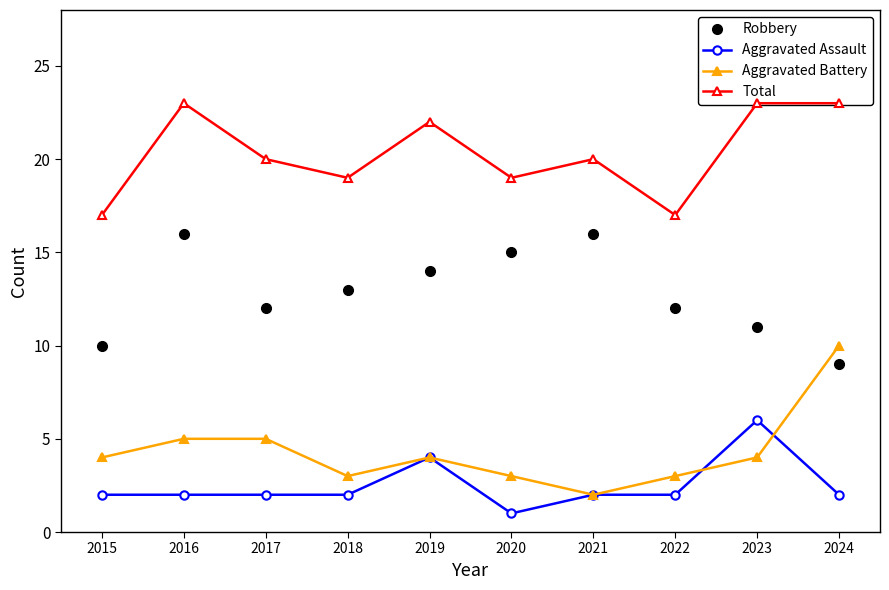

How many interior local valleys does the Aggravated Battery series have?

2